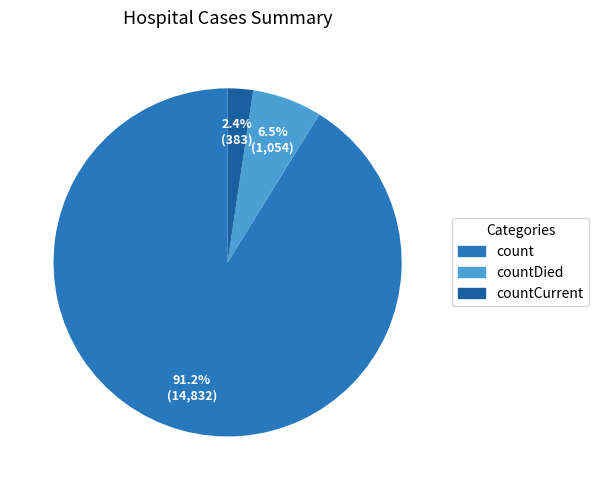

What percentage is the countCurrent slice, to the nearest percent?

2%